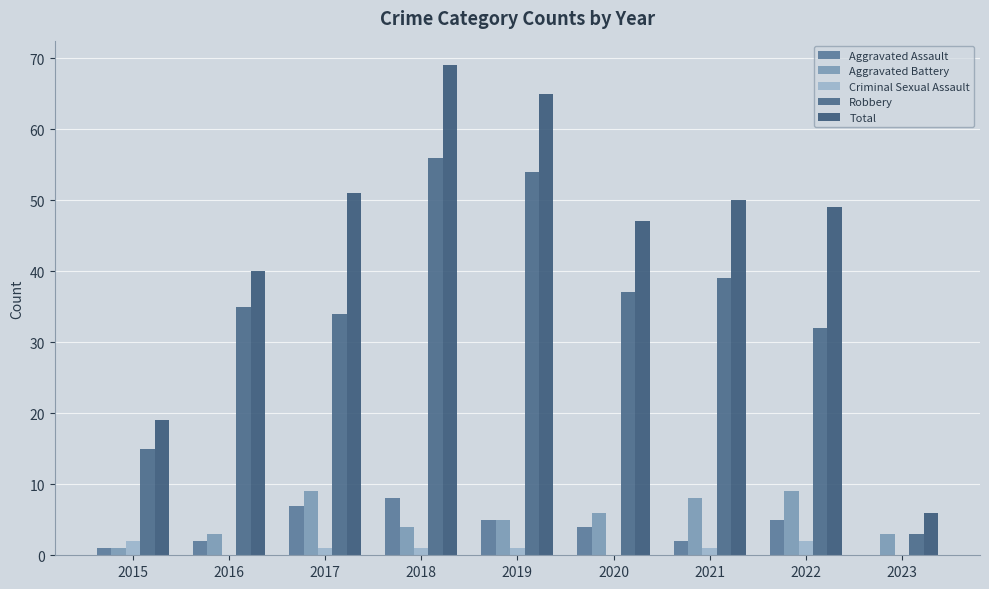

Reading left to right, list all the values displayed in this chart.

Aggravated Assault: 1	2	7	8	5	4	2	5	0
Aggravated Battery: 1	3	9	4	5	6	8	9	3
Criminal Sexual Assault: 2	0	1	1	1	0	1	2	0
Robbery: 15	35	34	56	54	37	39	32	3
Total: 19	40	51	69	65	47	50	49	6